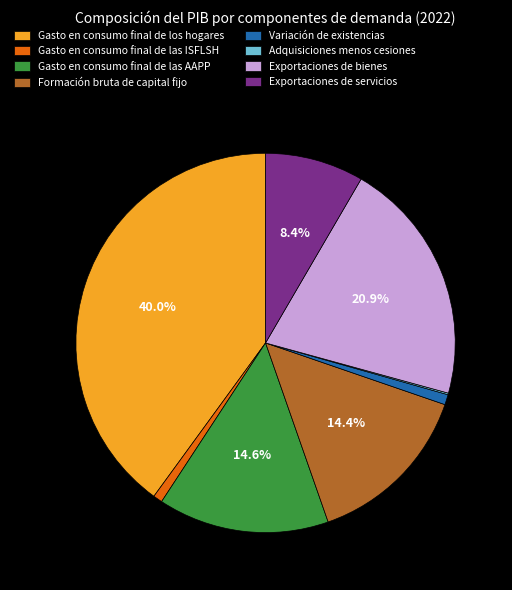

What percentage is NOT represented by Gasto en consumo final de los hogares?

60.0%